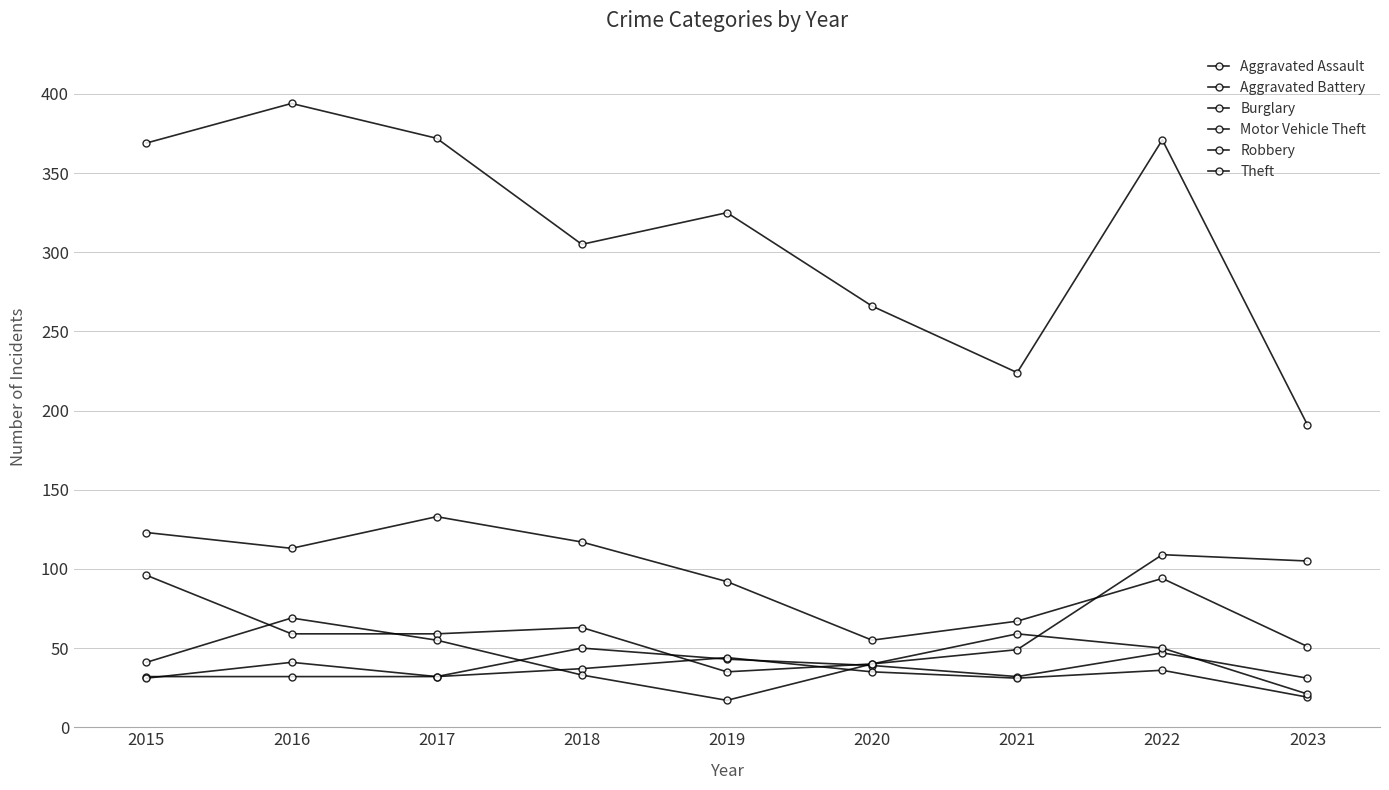

How many distinct data groups are displayed?

6